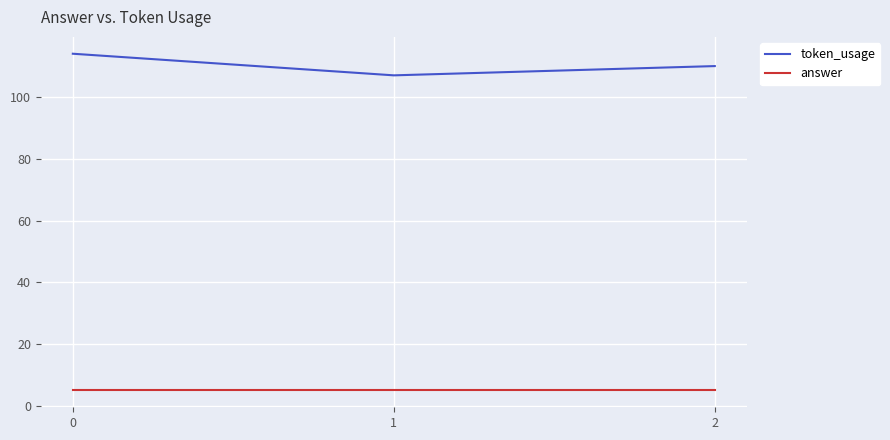

Count the number of categories in the chart.

3